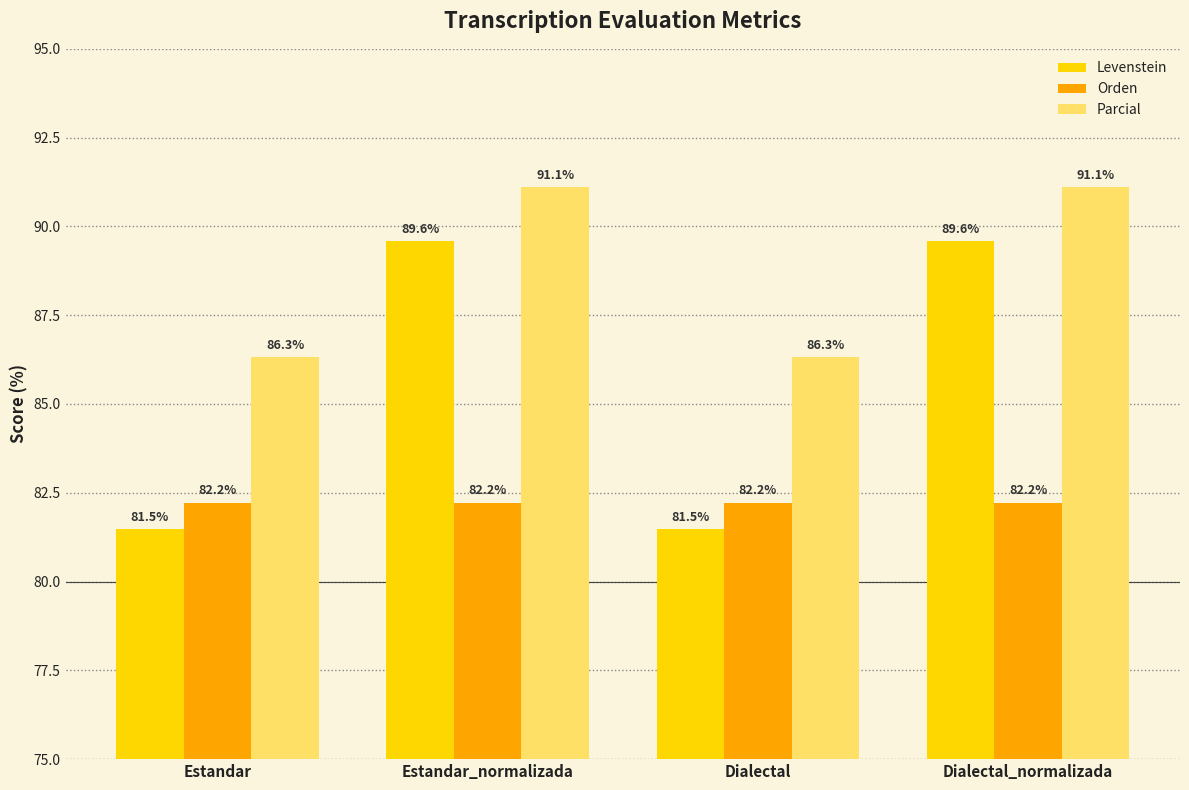

What position from the right is Dialectal_normalizada?

1